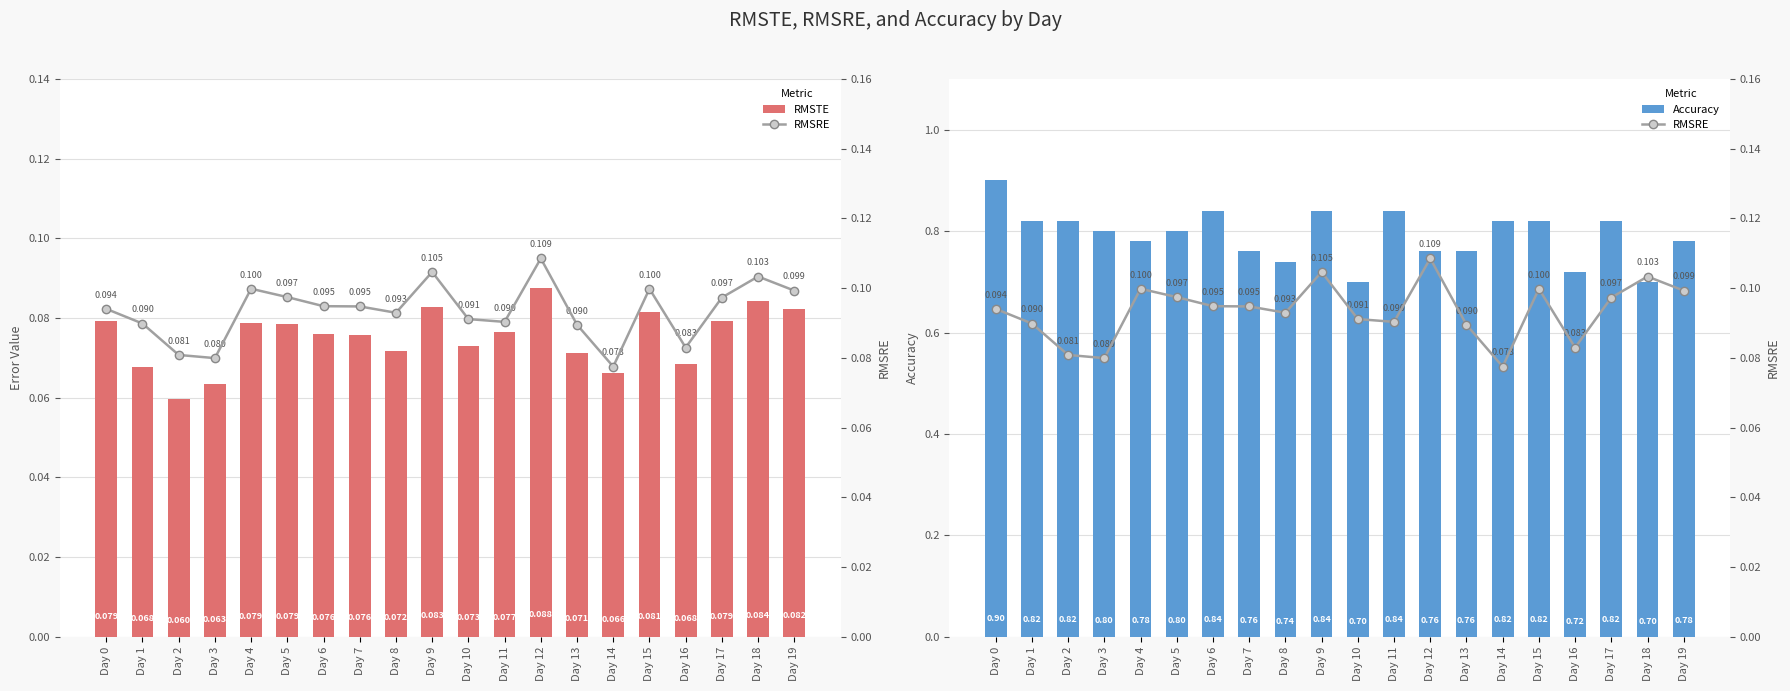

What is the value of the Accuracy bar at the 6th from the left?

0.8